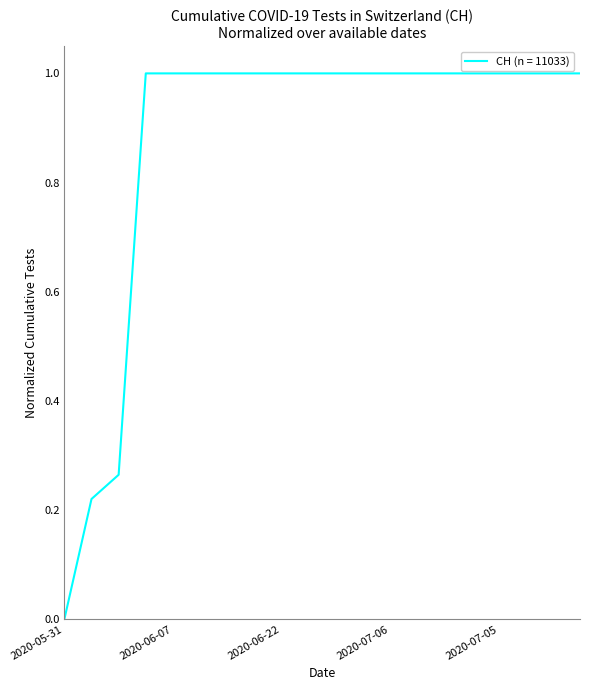

What is the greatest value displayed?

1.0